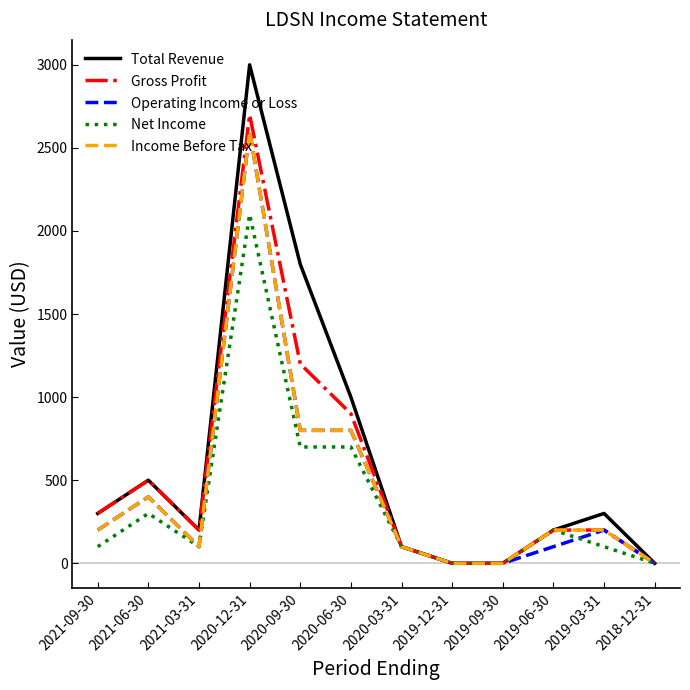

Which category has the highest value in the Net Income series?

2020-12-31